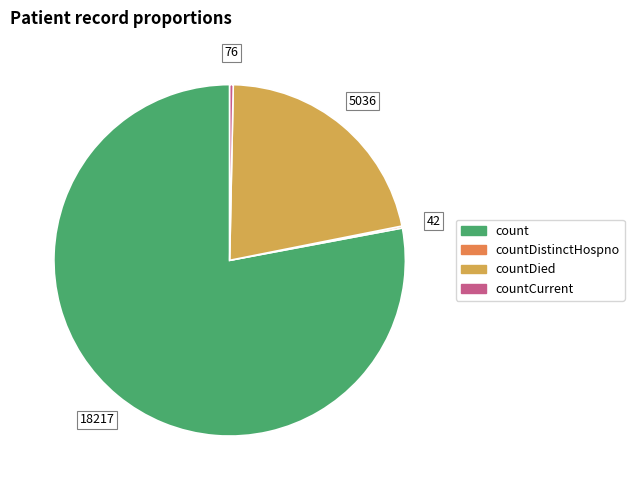

Is there any slice that represents more than half of the pie?

Yes